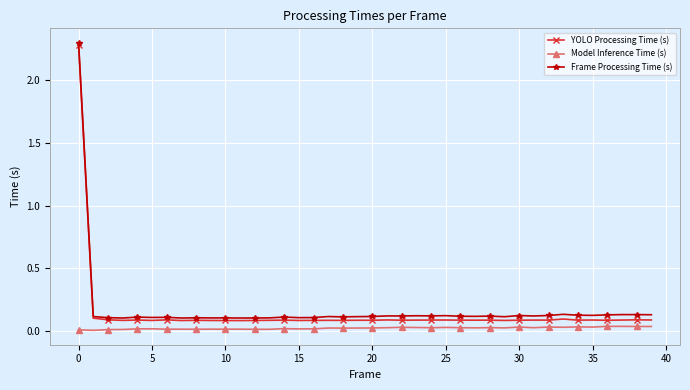

True or false: YOLO Processing Time (s) has more than 2 points higher than both neighbors.

True